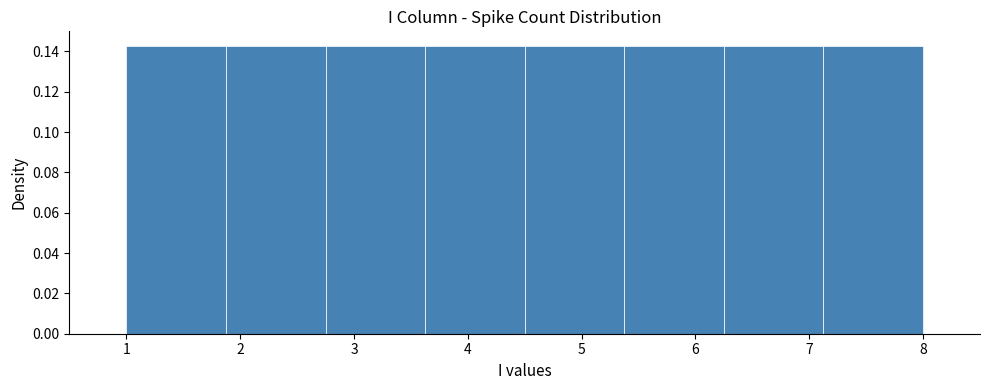

Reading left to right, transcribe this chart: for each bar, give the range it covers on the x-axis and its height. Neither the bar edges nor the heights are printed on the chart, so give them approximately, as read against the axes.

1.0 to 1.9: 0.142
1.9 to 2.8: 0.142
2.8 to 3.6: 0.142
3.6 to 4.5: 0.142
4.5 to 5.4: 0.142
5.4 to 6.3: 0.142
6.3 to 7.1: 0.142
7.1 to 8.0: 0.142